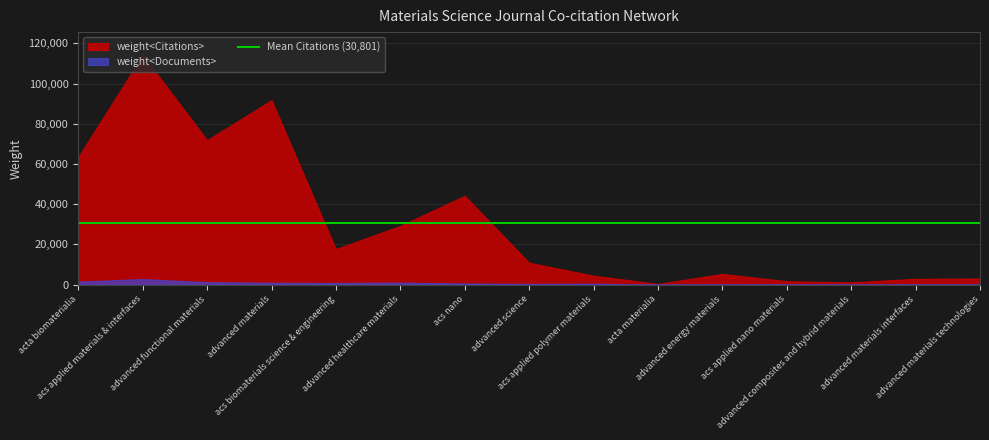

True or false: weight<Citations> and weight<Documents> cross at least once.

False